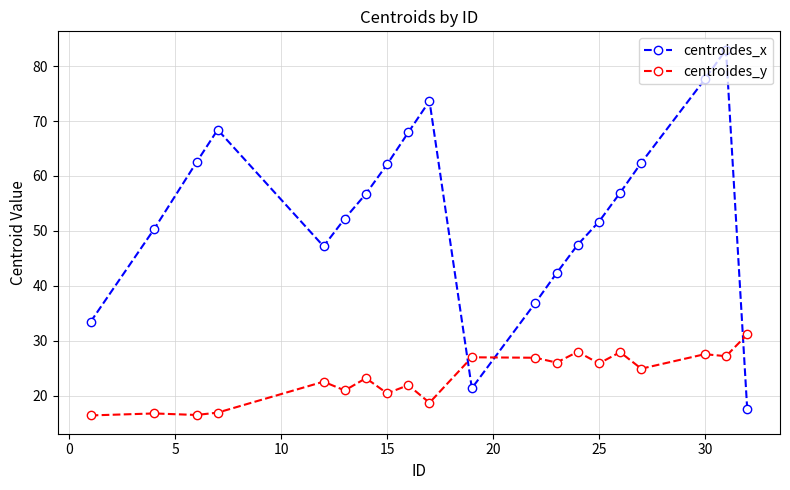

What is the average value of the centroides_y series?

23.4